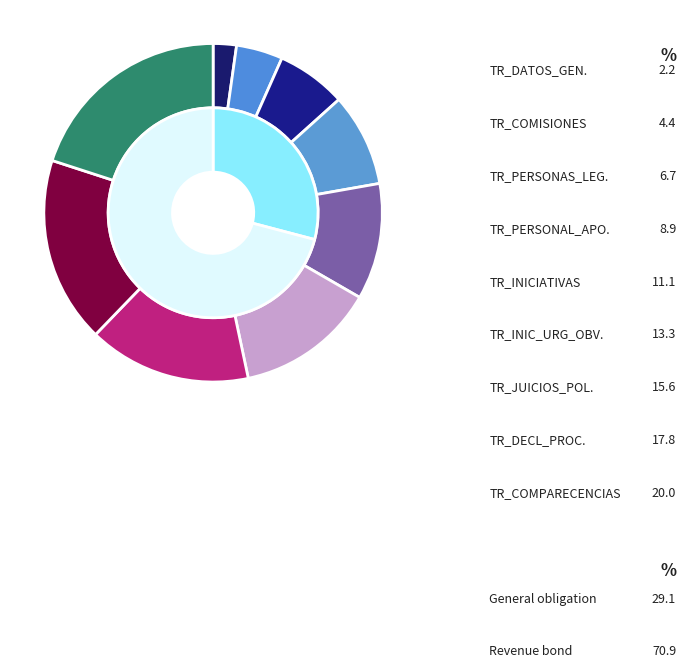

Rank the categories by value from lowest to highest.

TR_DATOS_GENERALES, TR_COMISIONES_LEGISLATIVAS, TR_PERSONAS_LEGISLADORAS, TR_PERSONAL_APOYO, TR_INICIATIVAS, TR_INICIATIVAS_URG_OBVIA, TR_JUICIOS_POLITICOS, TR_DECLARACIONES_PROCEDENCIA, TR_COMPARECENCIAS